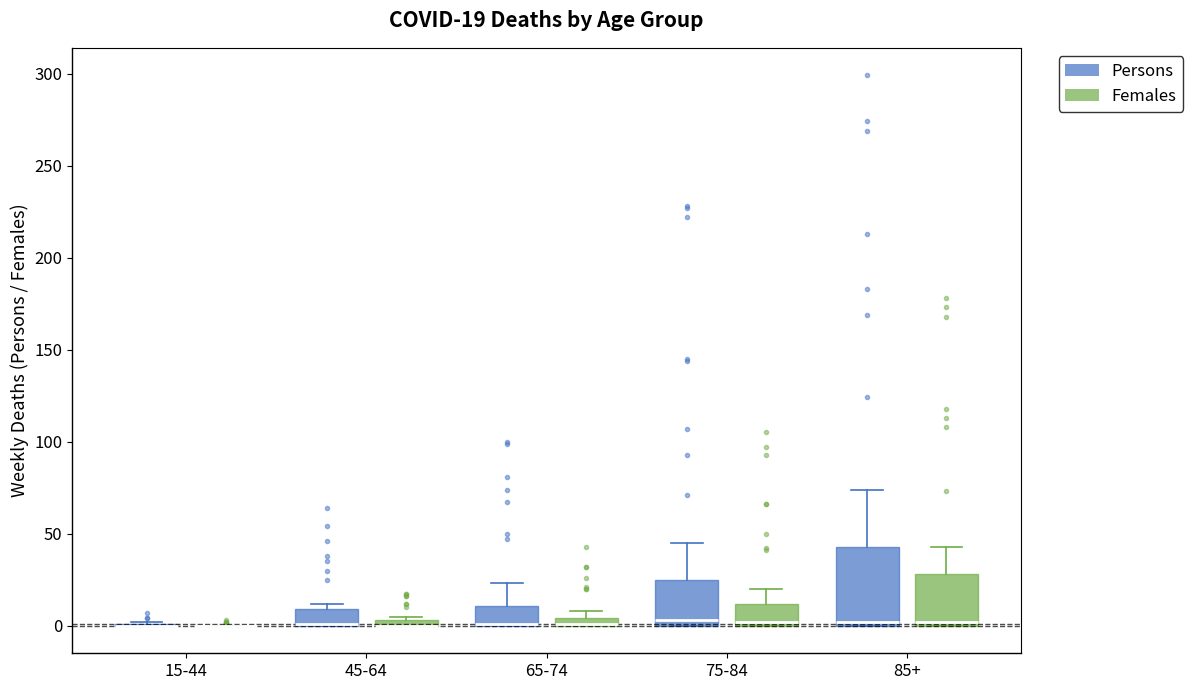

Comparing the boxes themselves (not the whiskers), which one is the tallest?

85+ (Persons)